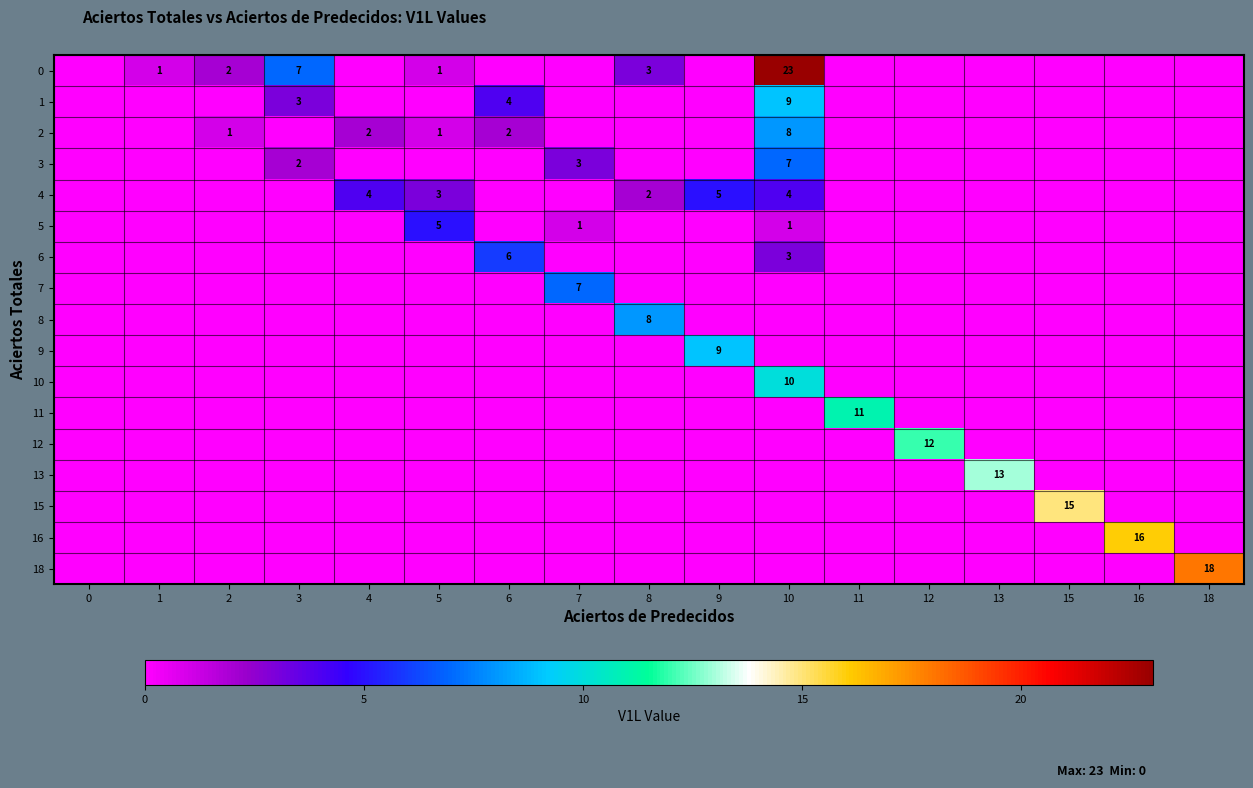

What is the difference between the second highest and second lowest values in the 1 series?

4